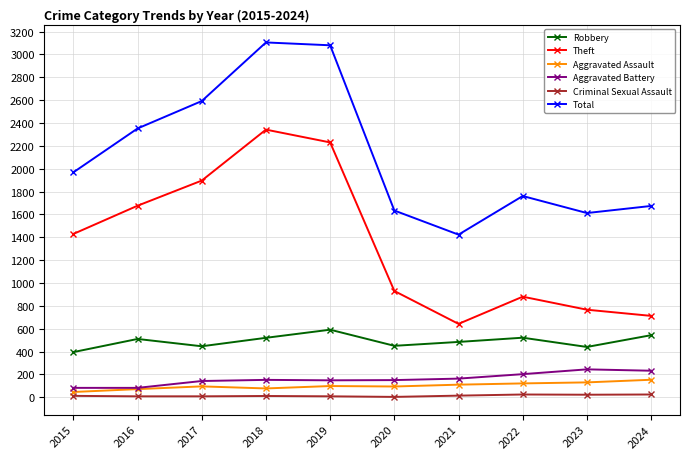

What value does the Total series have at 2023, to the nearest 100?

1600